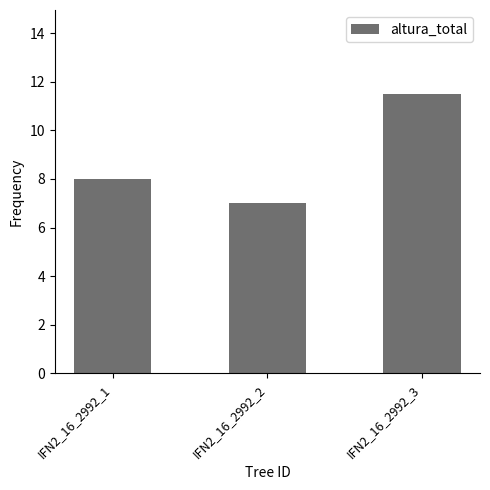

What is the difference between the values at IFN2_16_2992_2 and IFN2_16_2992_1?

1.0